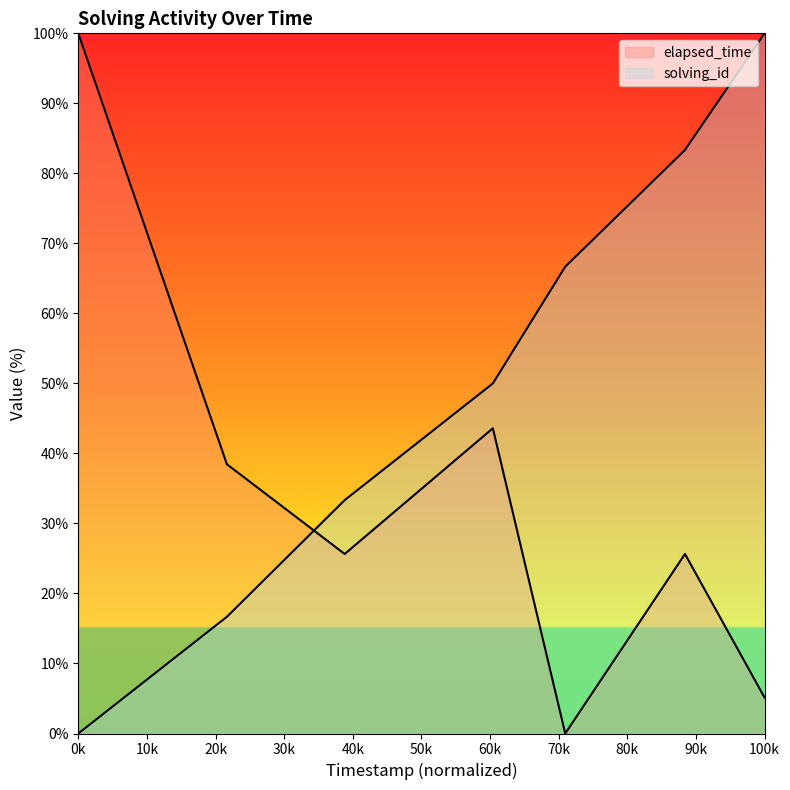

Which series has the largest total across all categories?

solving_id